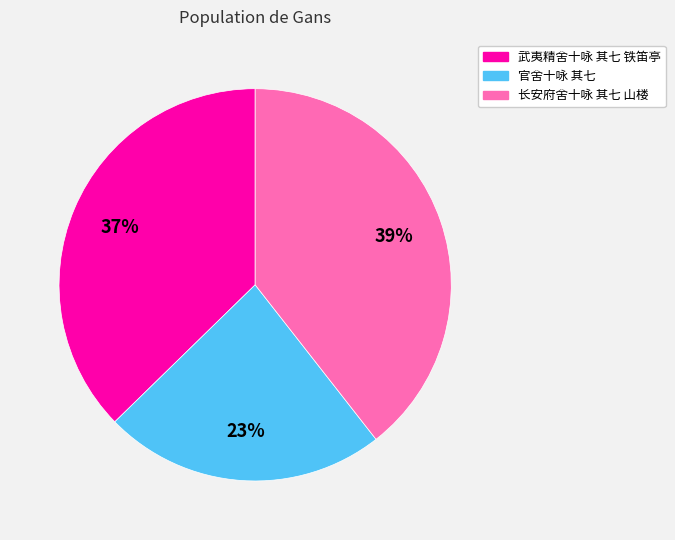

Is it true that 官舍十咏 其七 is 37% of the pie?

False